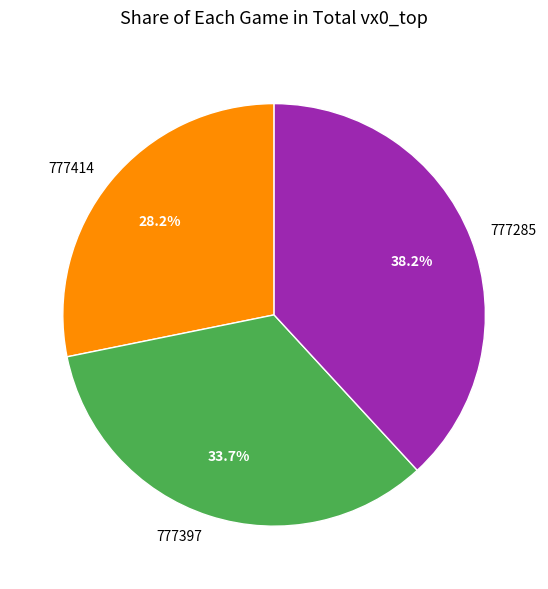

Between 777397 and 777414, which is larger?

777397